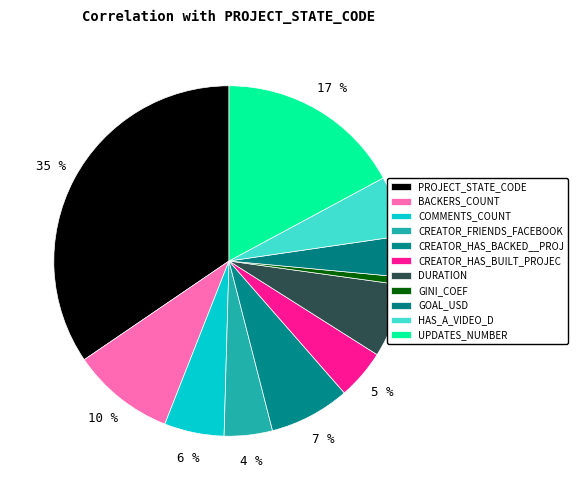

Count the number of slices in the pie.

11